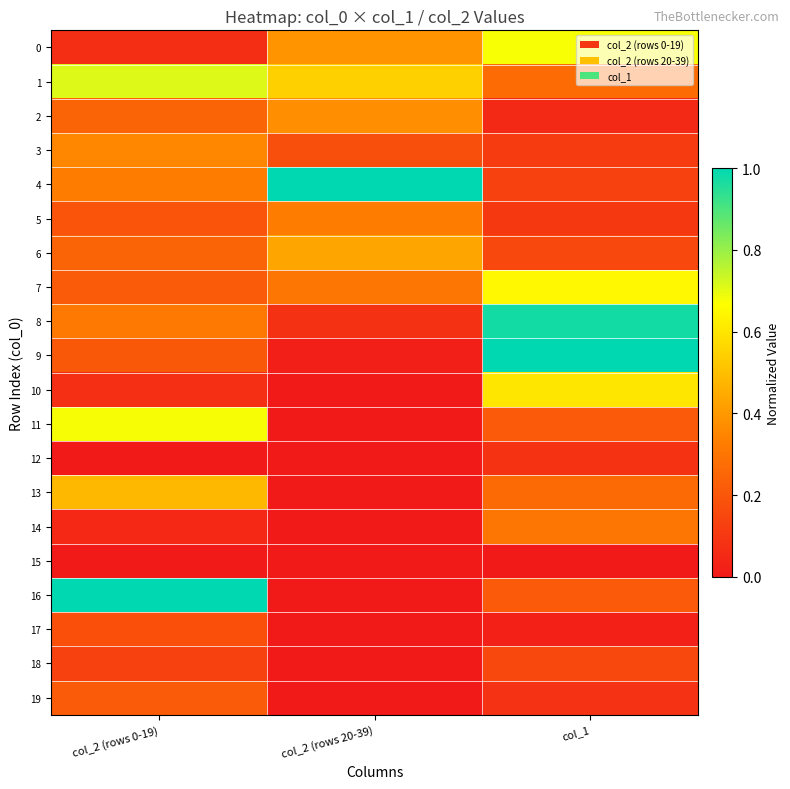

At how many categories does at least one series exceed 0?

3